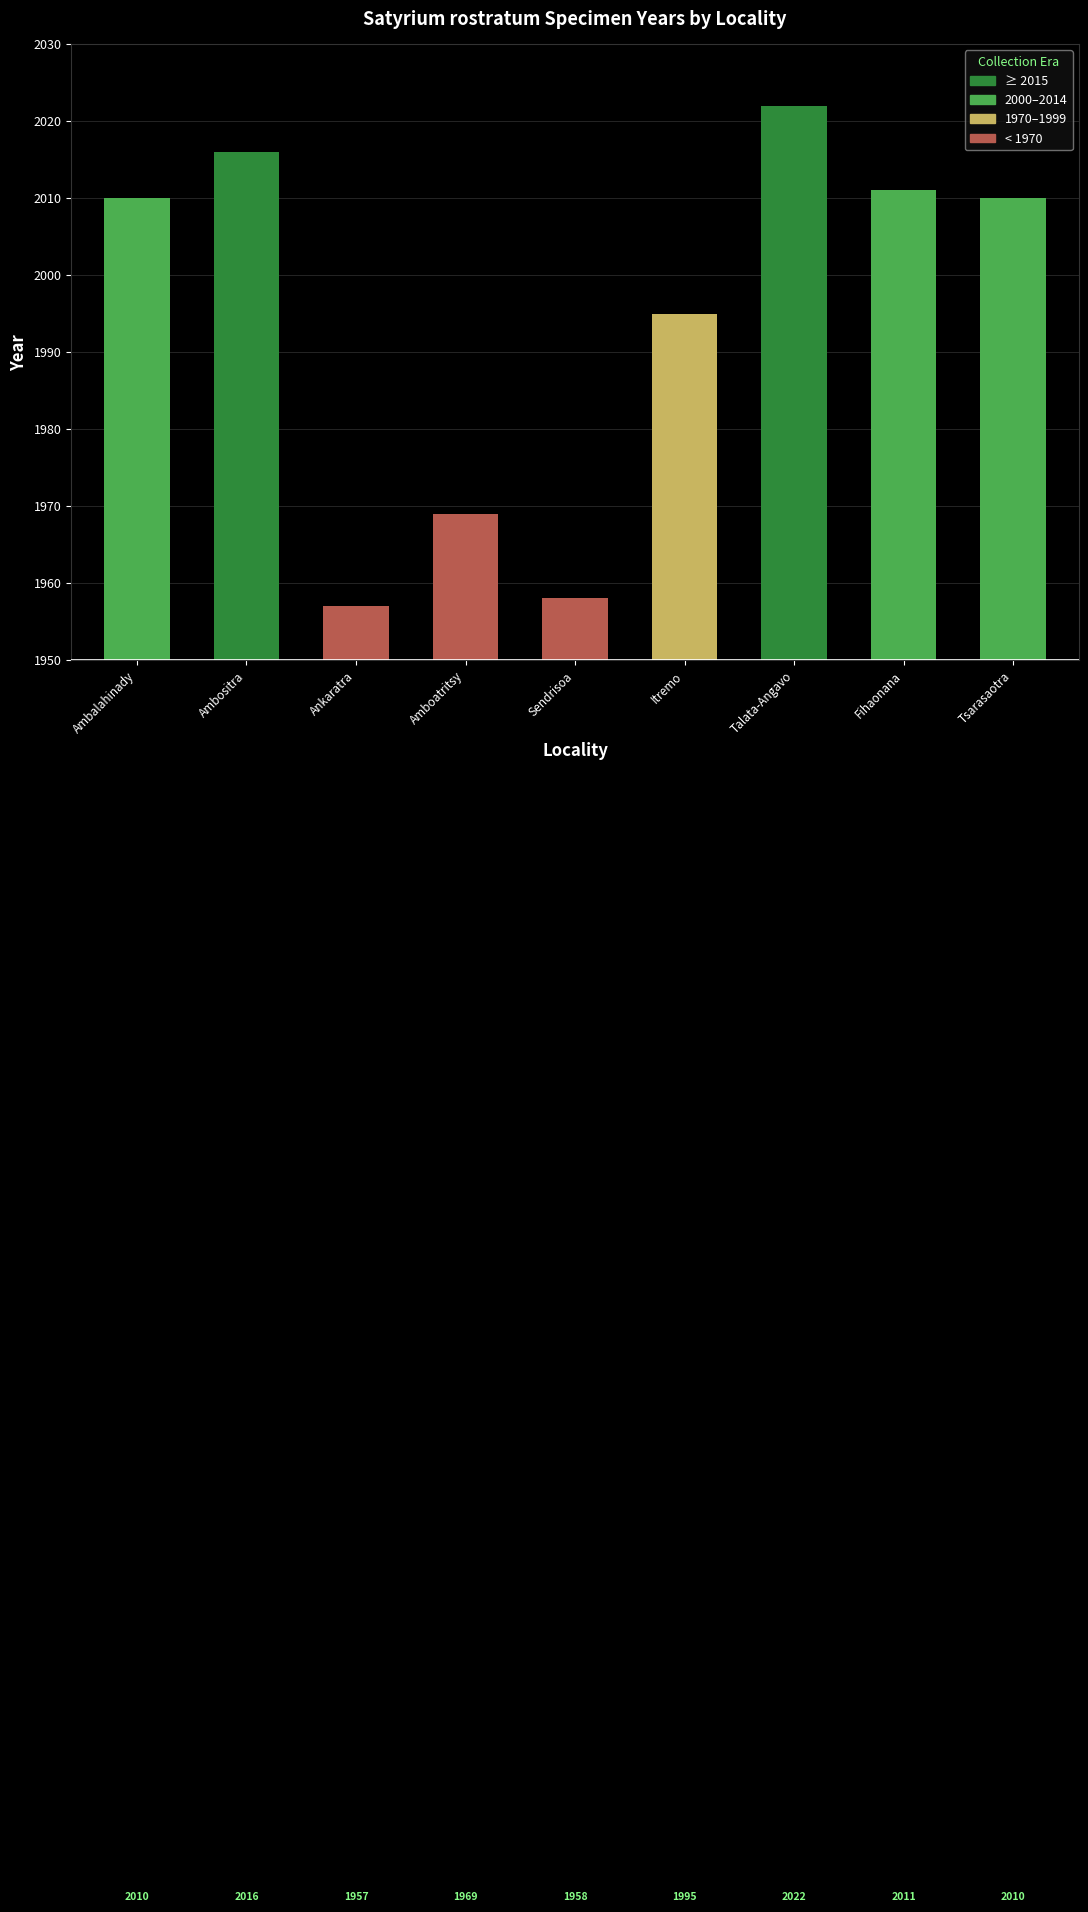

Does the chart contain any negative values?

No